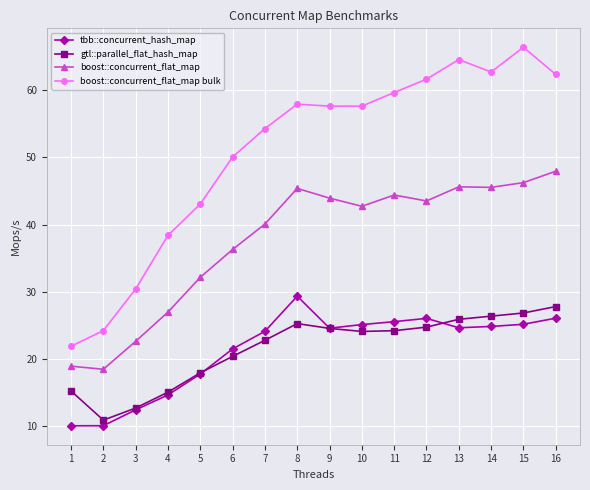

What is the sum of the tbb::concurrent_hash_map values at 4 and 6?

36.2